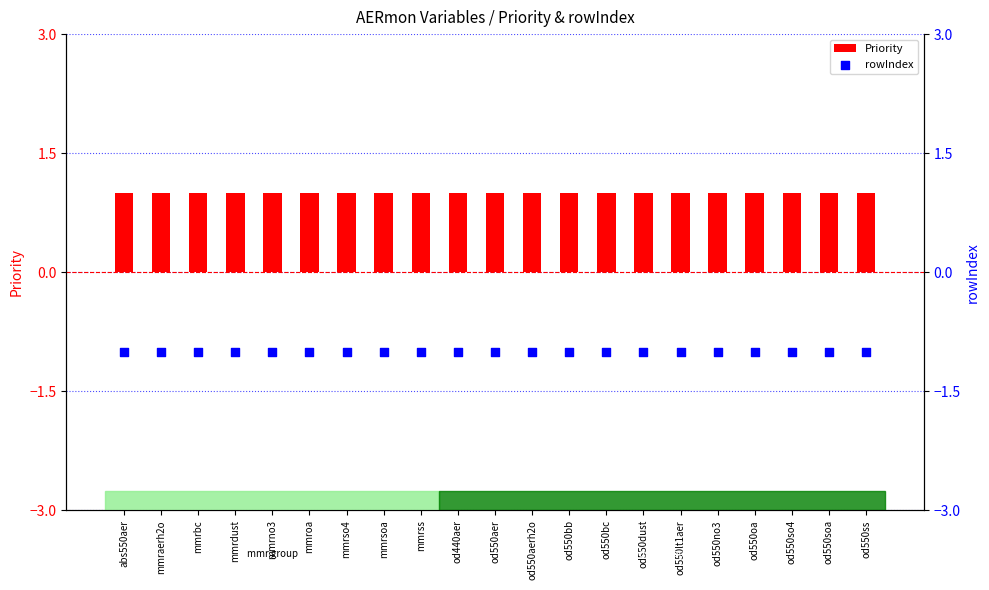

At how many categories does at least one series exceed 0?

21